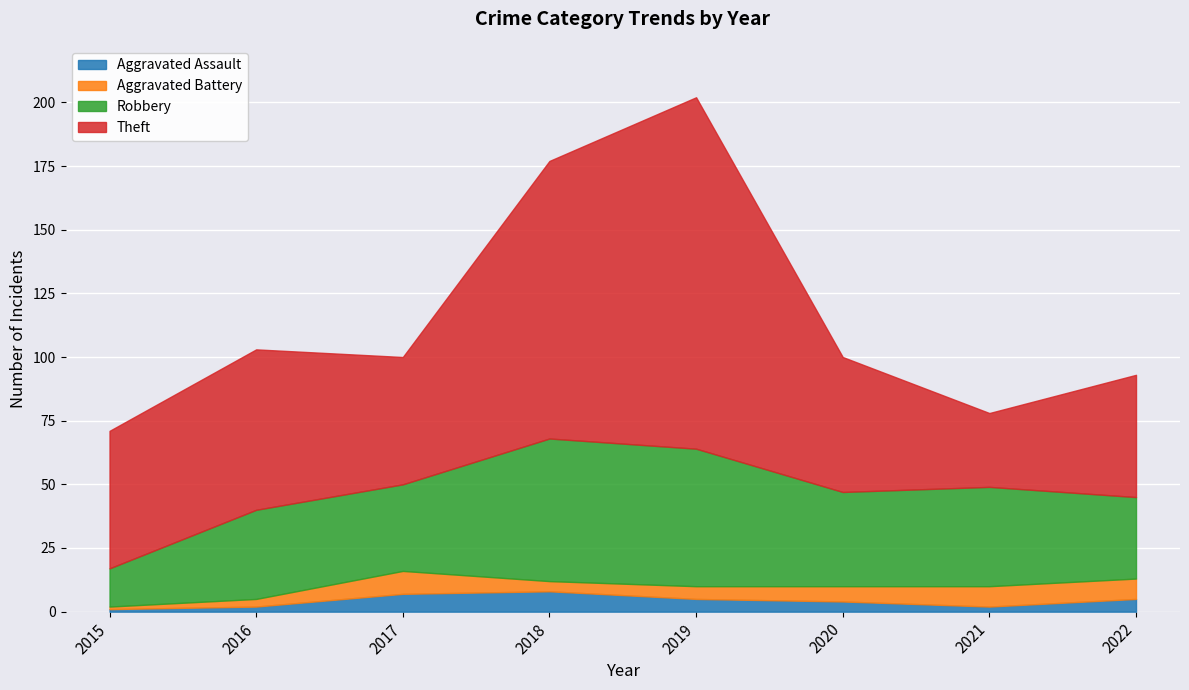

Between 2016 and 2020, which is larger?

2020